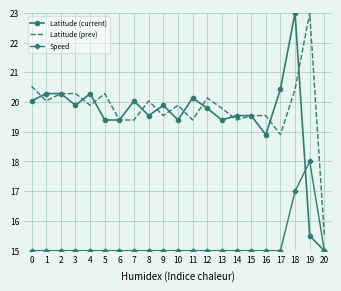

Rank the series at 12 from lowest to highest value.

Speed, Latitude (current), Latitude (prev)